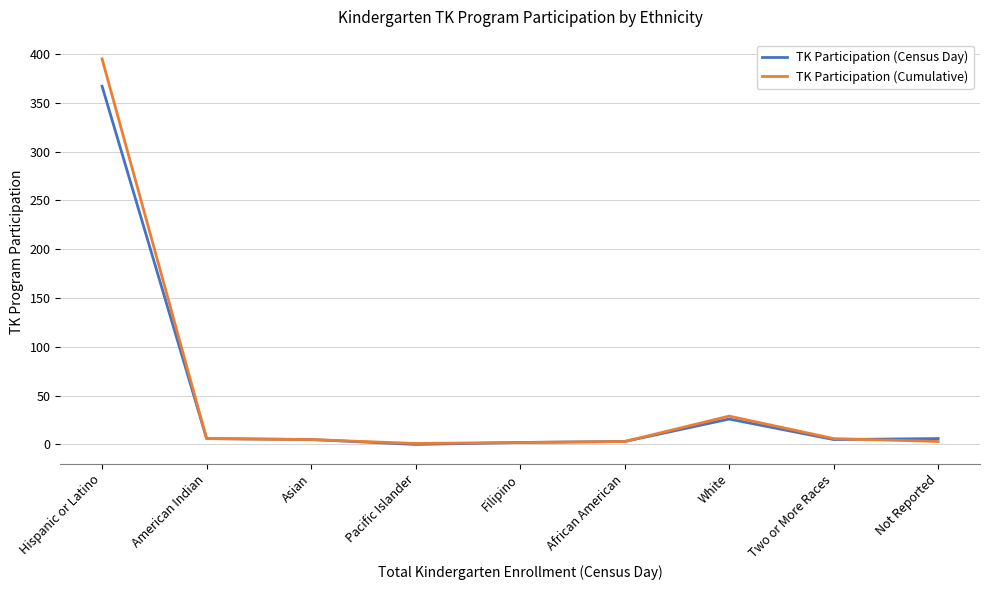

What are all the series names shown in the legend?

TK Participation (Census Day), TK Participation (Cumulative)